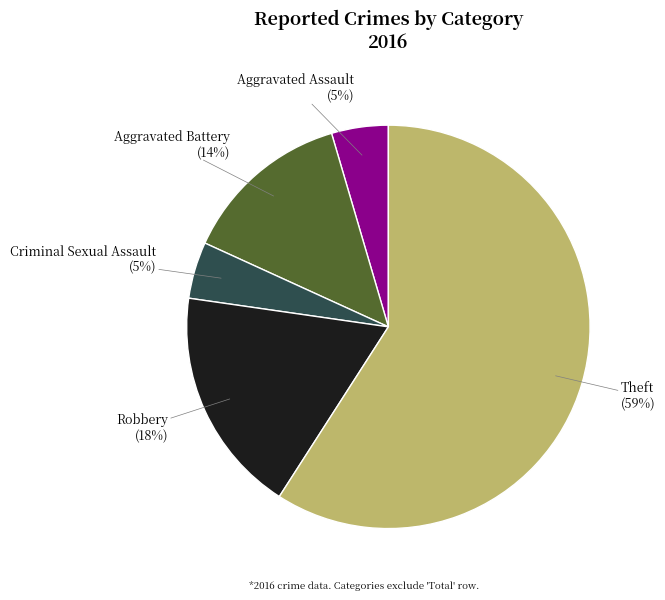

Is there a majority slice in this chart?

Yes